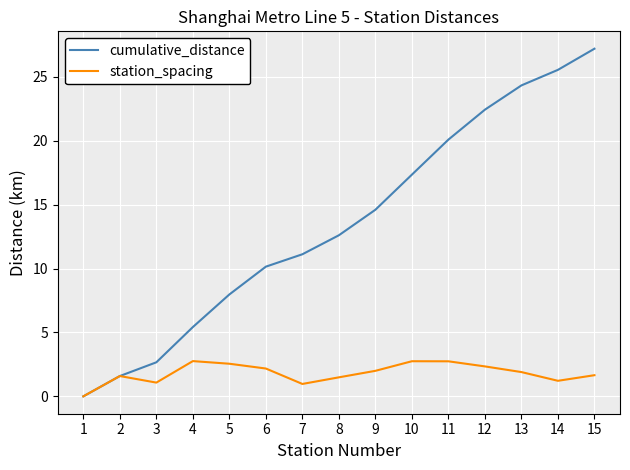

Which series has the largest total across all categories?

cumulative_distance